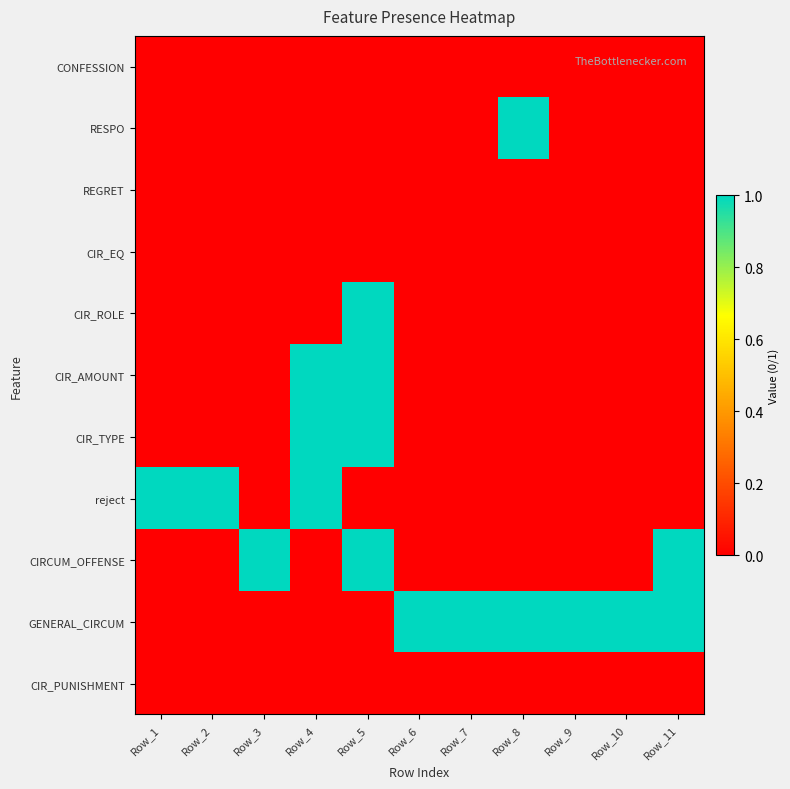

Between Row_8 and Row_9, which is larger?

Row_8